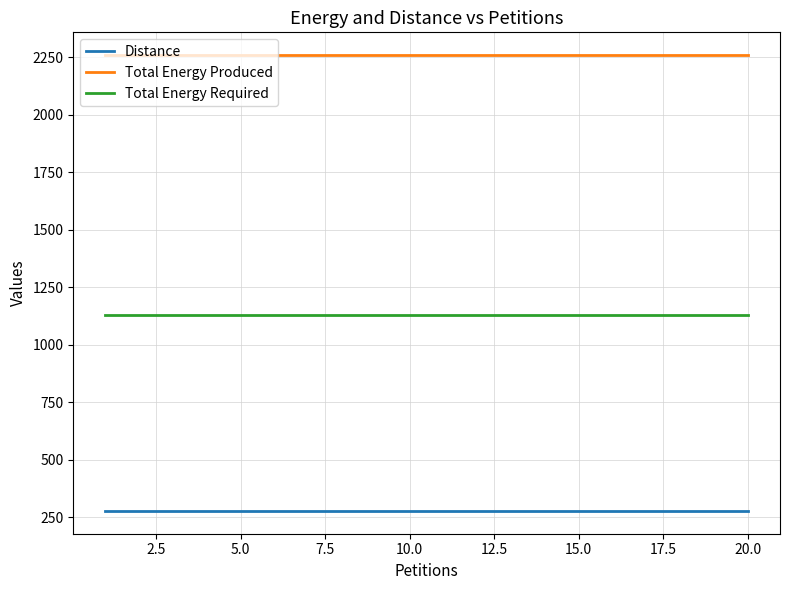

What is the smallest value displayed?

277